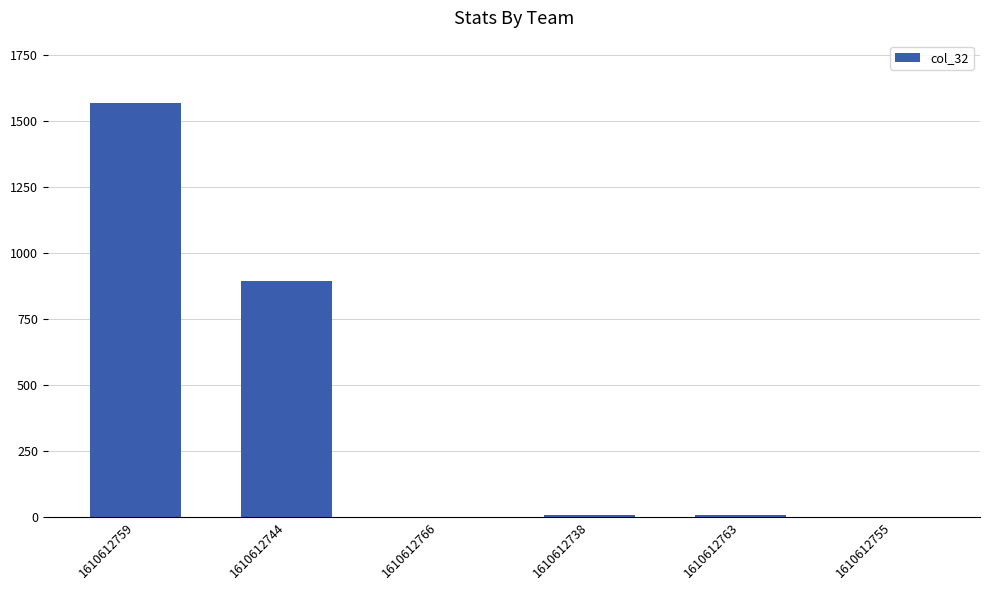

What is the sum of all values?

2473